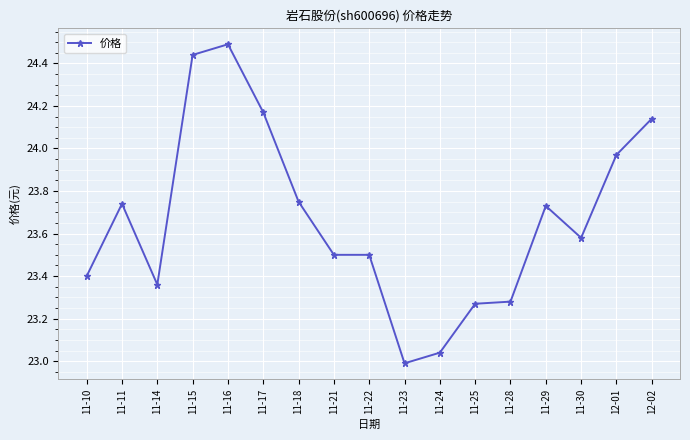

True or false: the data shows 23.4 at 11-10.

True